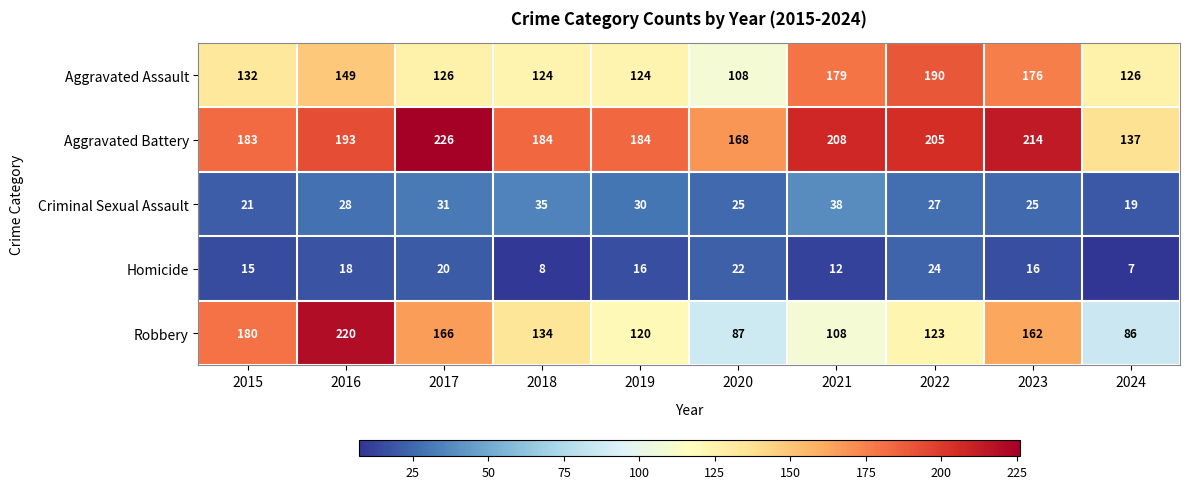

What is the difference between the Robbery values at 2017 and 2021?

58